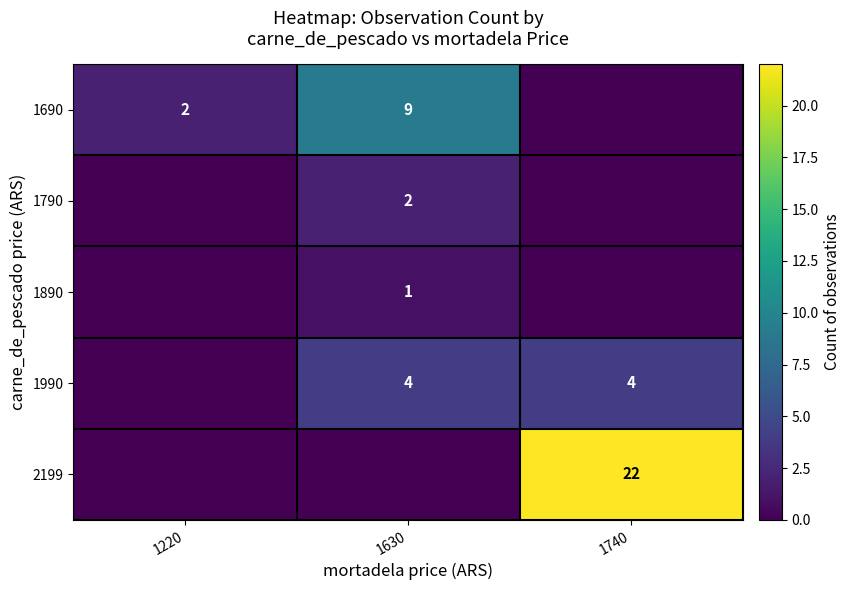

Is it true that 1690 equals 16 at 1630?

False